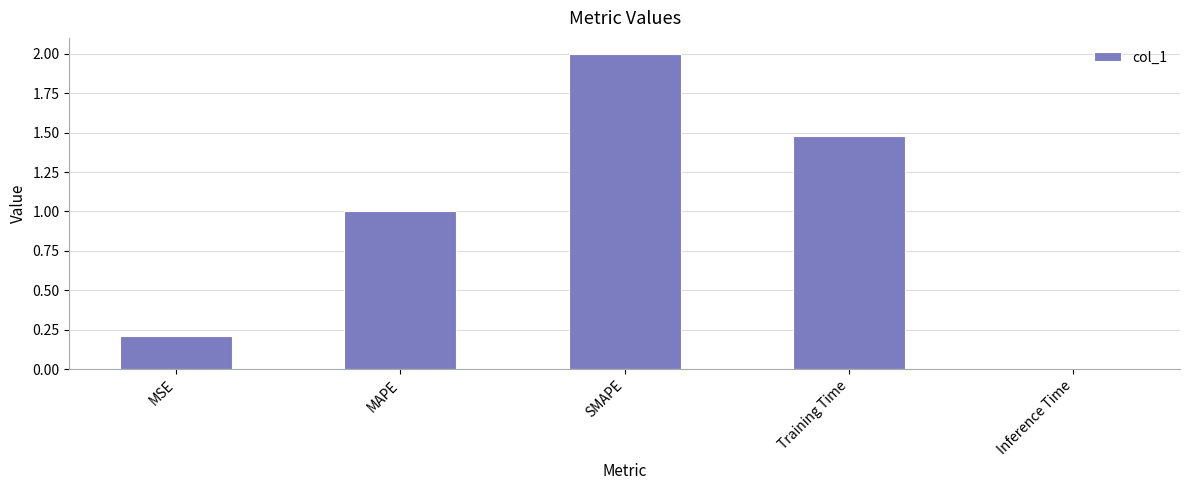

How many bars are there in total?

5